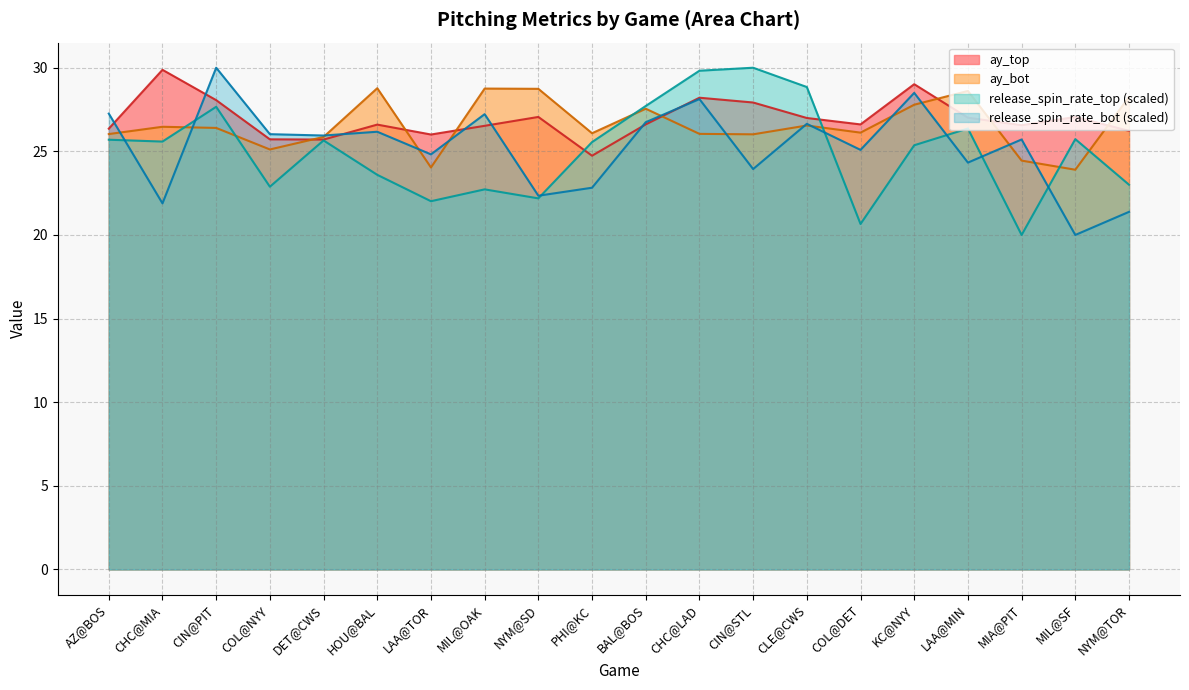

Rank the series at PHI@KC from highest to lowest value.

ay_bot, release_spin_rate_top (scaled), ay_top, release_spin_rate_bot (scaled)